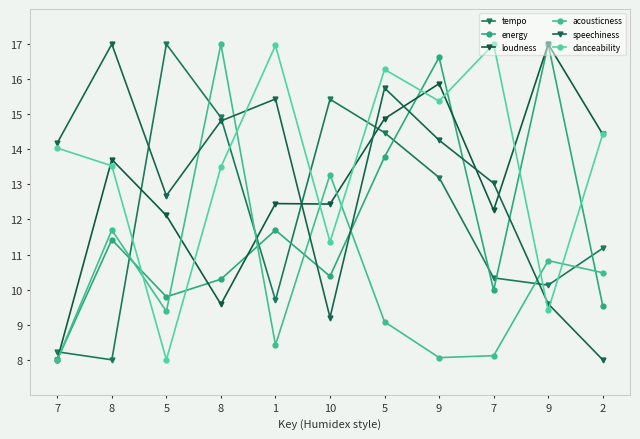

Reading left to right, transcribe all the data shown in this chart.

tempo: 7=8.2	8=8.0	5=17.0	8=14.9	1=9.7	10=15.4	5=14.5	9=13.2	7=10.3	9=10.1	2=11.2
energy: 7=8.0	8=11.4	5=9.8	8=10.3	1=11.7	10=10.4	5=13.8	9=16.6	7=10.0	9=17.0	2=9.5
loudness: 7=8.0	8=13.7	5=12.1	8=9.6	1=12.5	10=12.4	5=14.9	9=15.9	7=12.3	9=17.0	2=14.4
acousticness: 7=8.0	8=11.7	5=9.4	8=17.0	1=8.4	10=13.3	5=9.1	9=8.1	7=8.1	9=10.8	2=10.5
speechiness: 7=14.2	8=17.0	5=12.7	8=14.8	1=15.4	10=9.2	5=15.7	9=14.3	7=13.0	9=9.6	2=8.0
danceability: 7=14.0	8=13.5	5=8.0	8=13.5	1=17.0	10=11.4	5=16.3	9=15.4	7=17.0	9=9.4	2=14.4